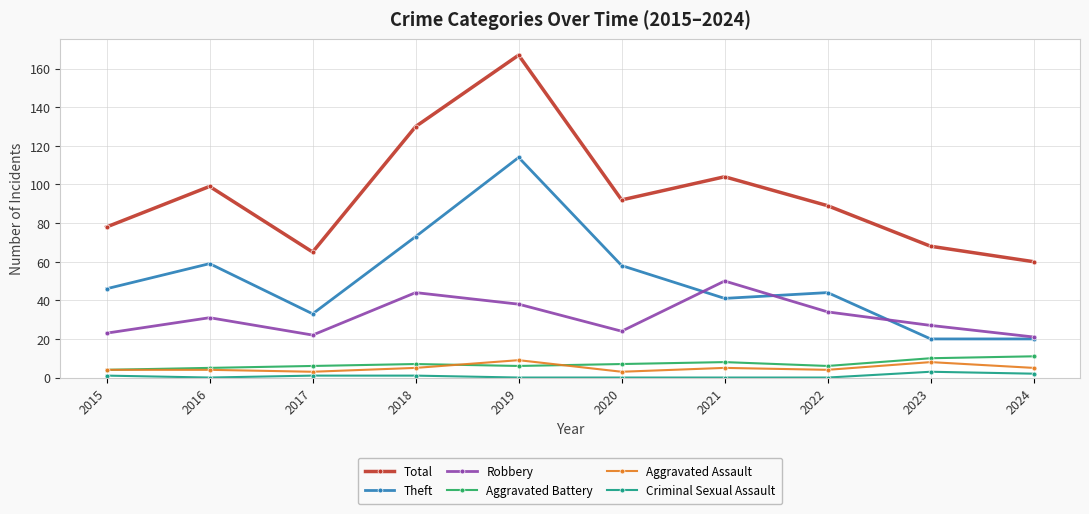

How many series are shown in this chart?

6